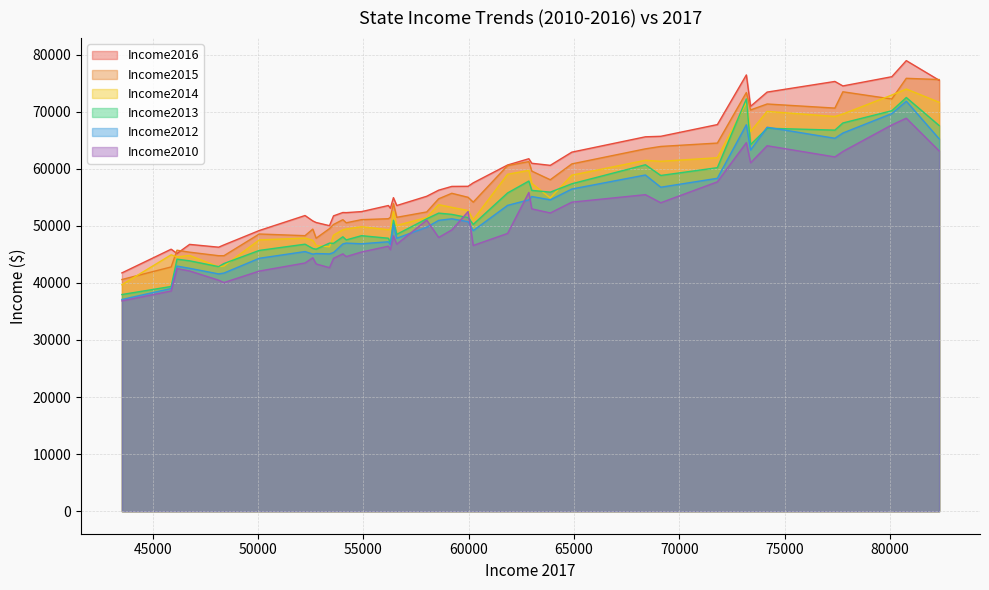

At how many categories does at least one series exceed 58843?

16